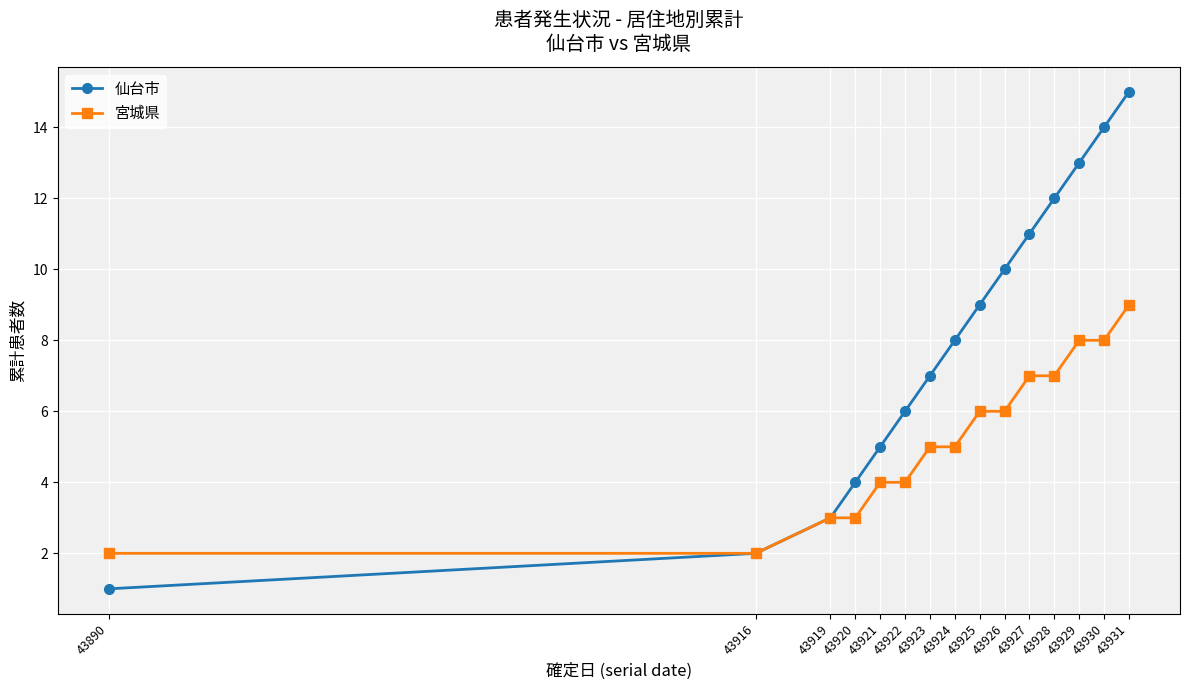

The 宮城県 series shows 5 at 43923. True or false?

True